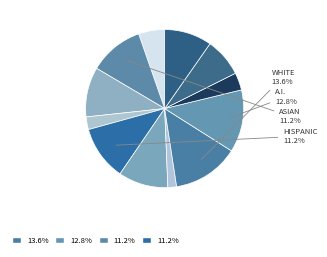

How many segments does this pie chart have?

12